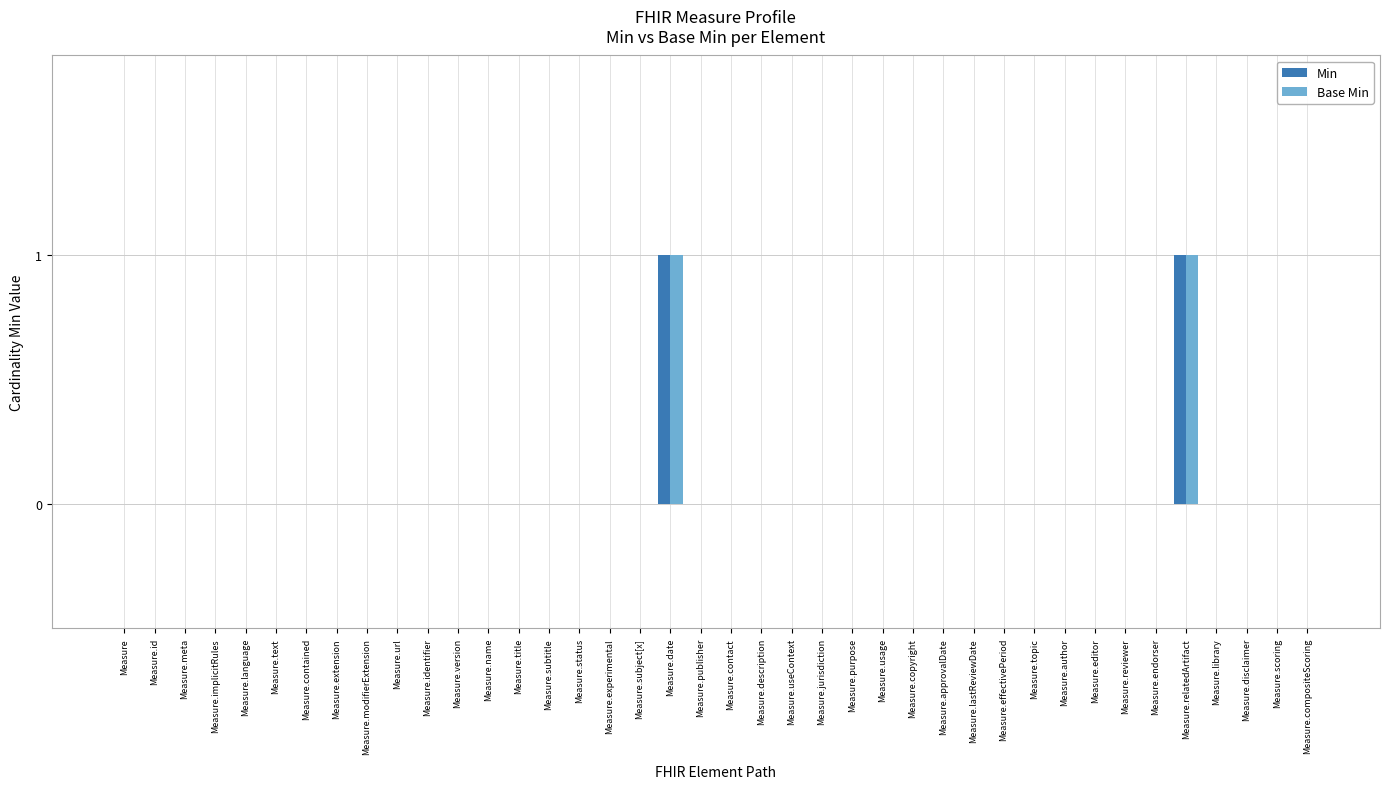

Does the chart contain stacked bars?

No